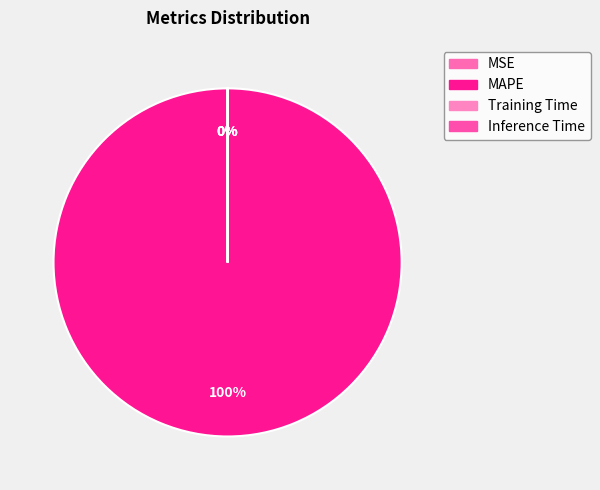

Does any single category account for the majority?

Yes